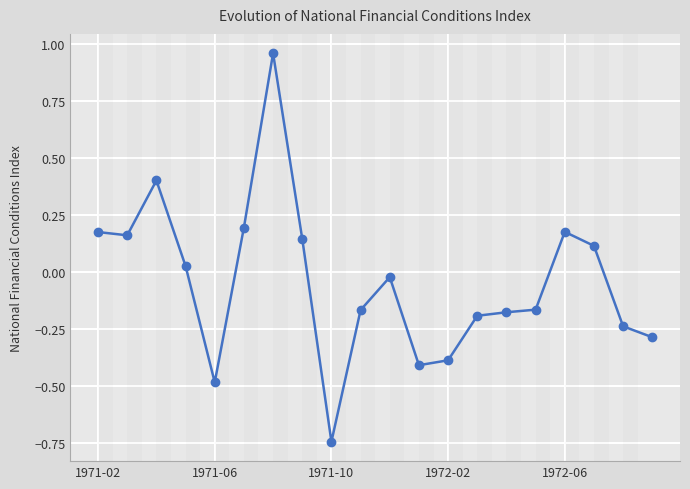

What is the sum of all values?

-0.9